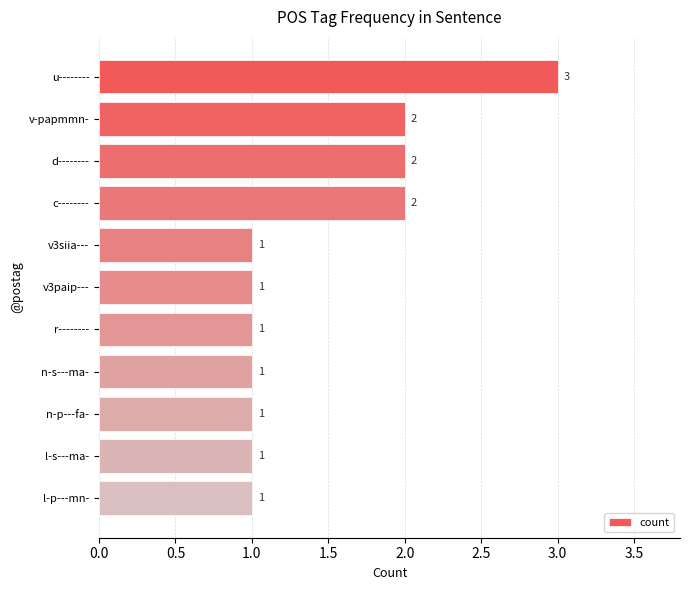

Does the chart contain any negative values?

No